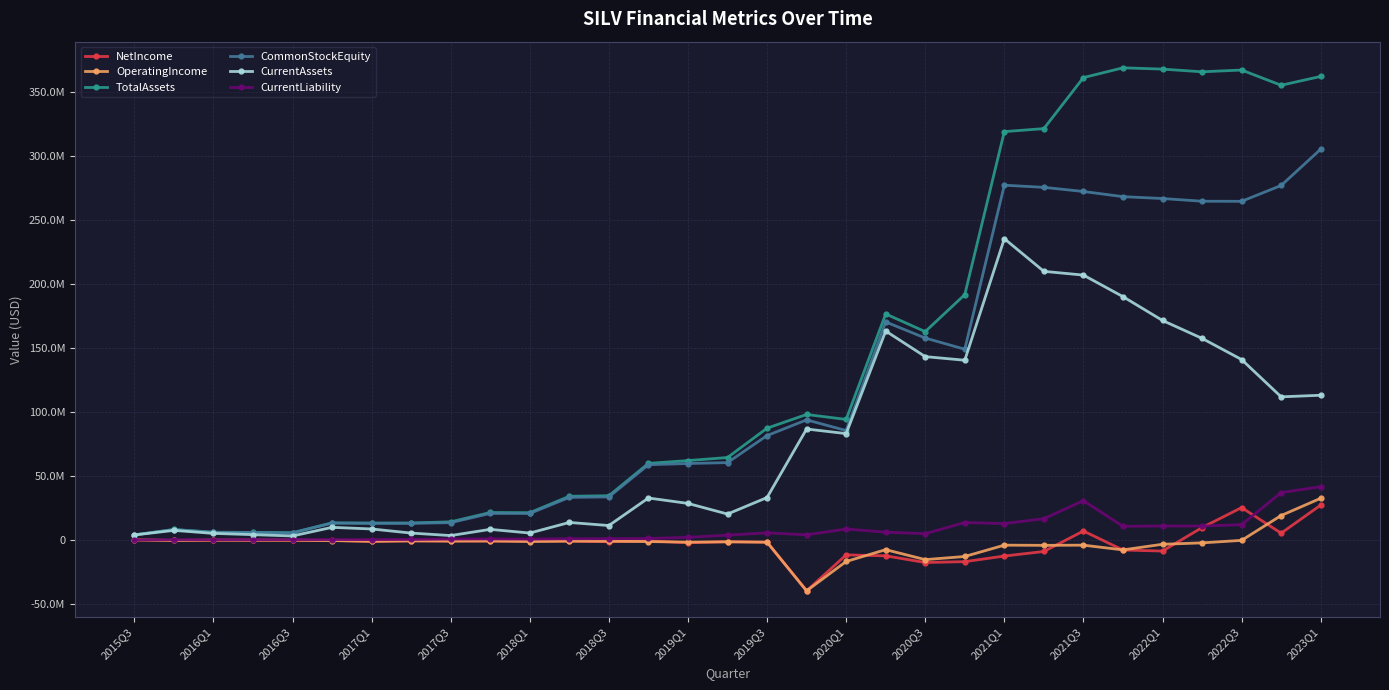

Is this an area chart (filled region under the line)?

No